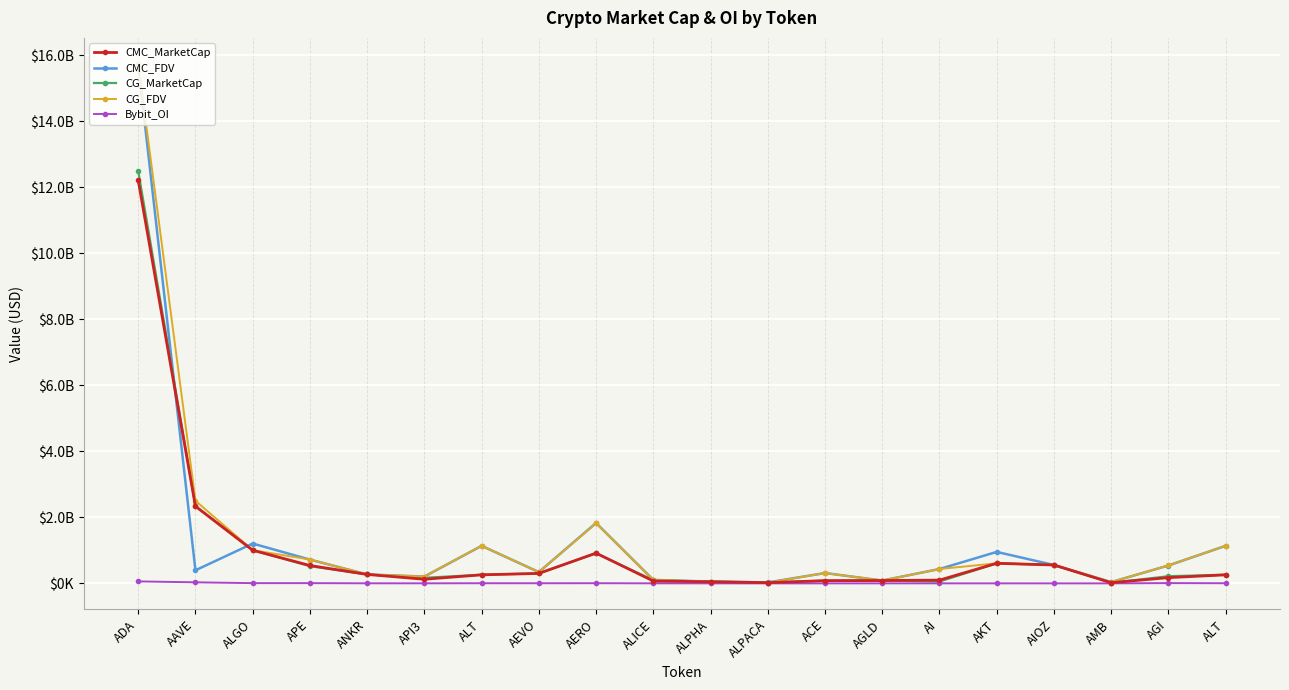

What are all the series names shown in the legend?

CMC_MarketCap, CMC_FDV, CG_MarketCap, CG_FDV, Bybit_OI